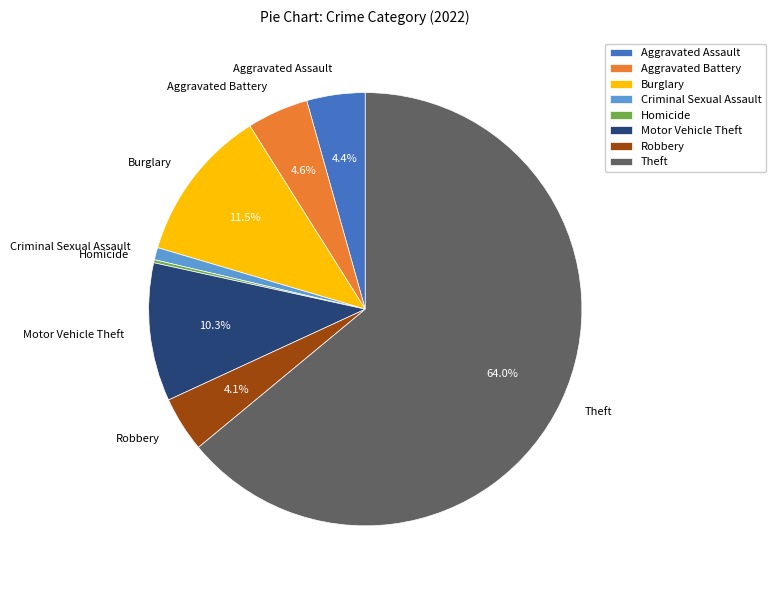

Do Theft and Burglary together represent more than half of the pie?

Yes